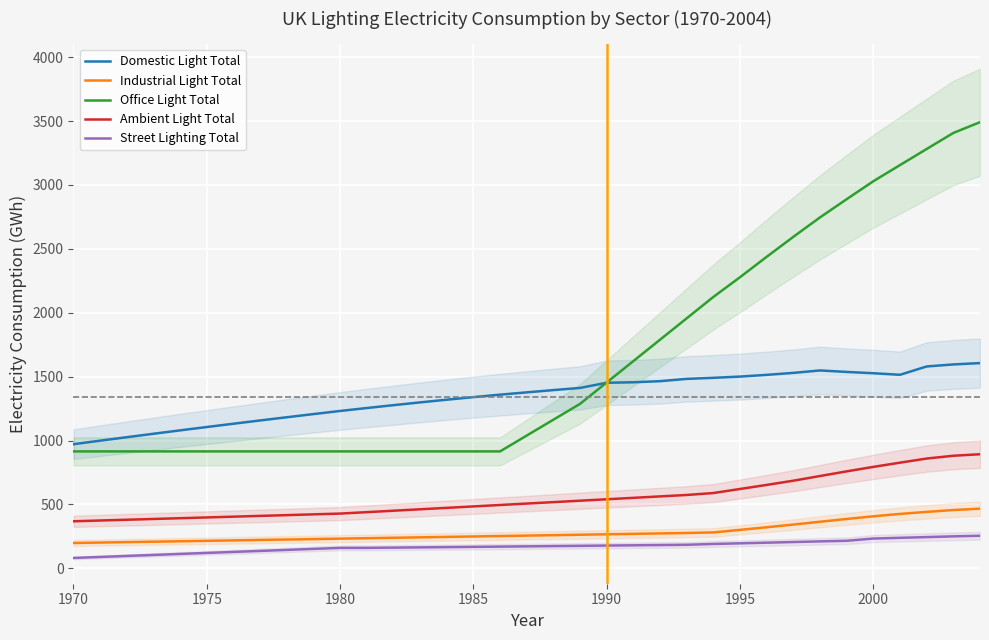

What is the lowest value of the Industrial Light Total series?

198.2